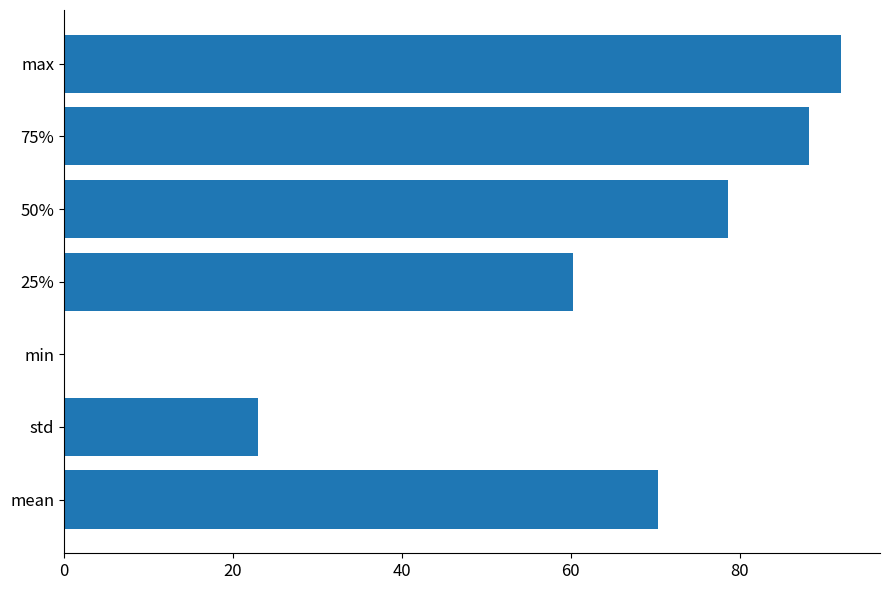

What is the average value?

58.9